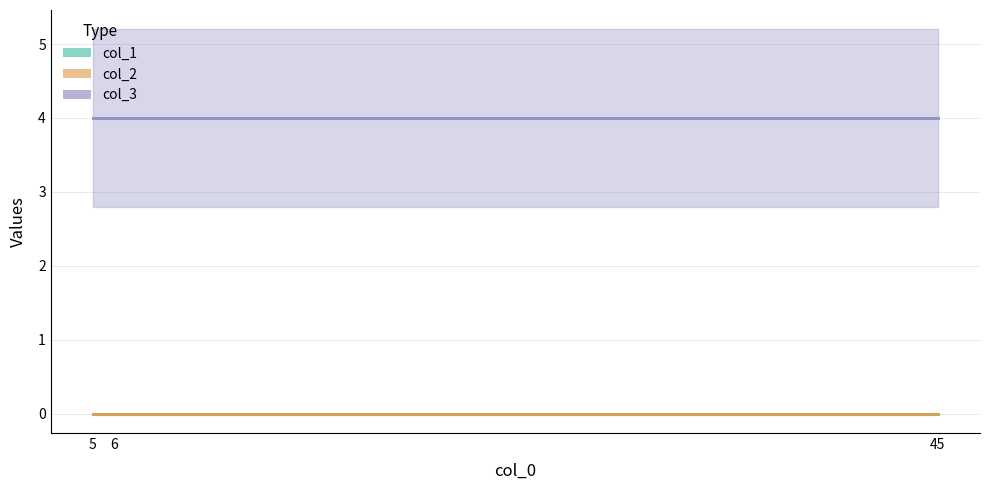

Between 6 and 45, which series saw the biggest shift?

col_1